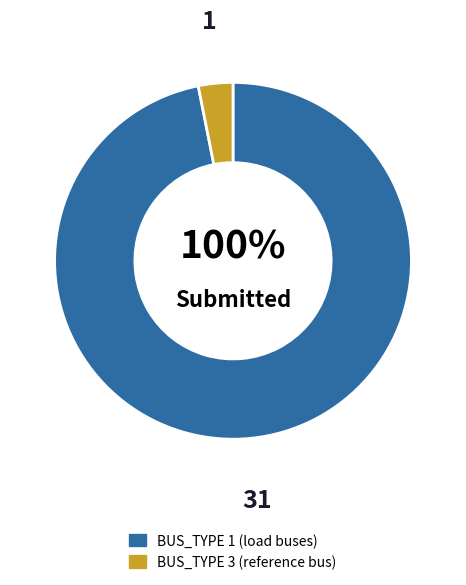

How many segments does this pie chart have?

2